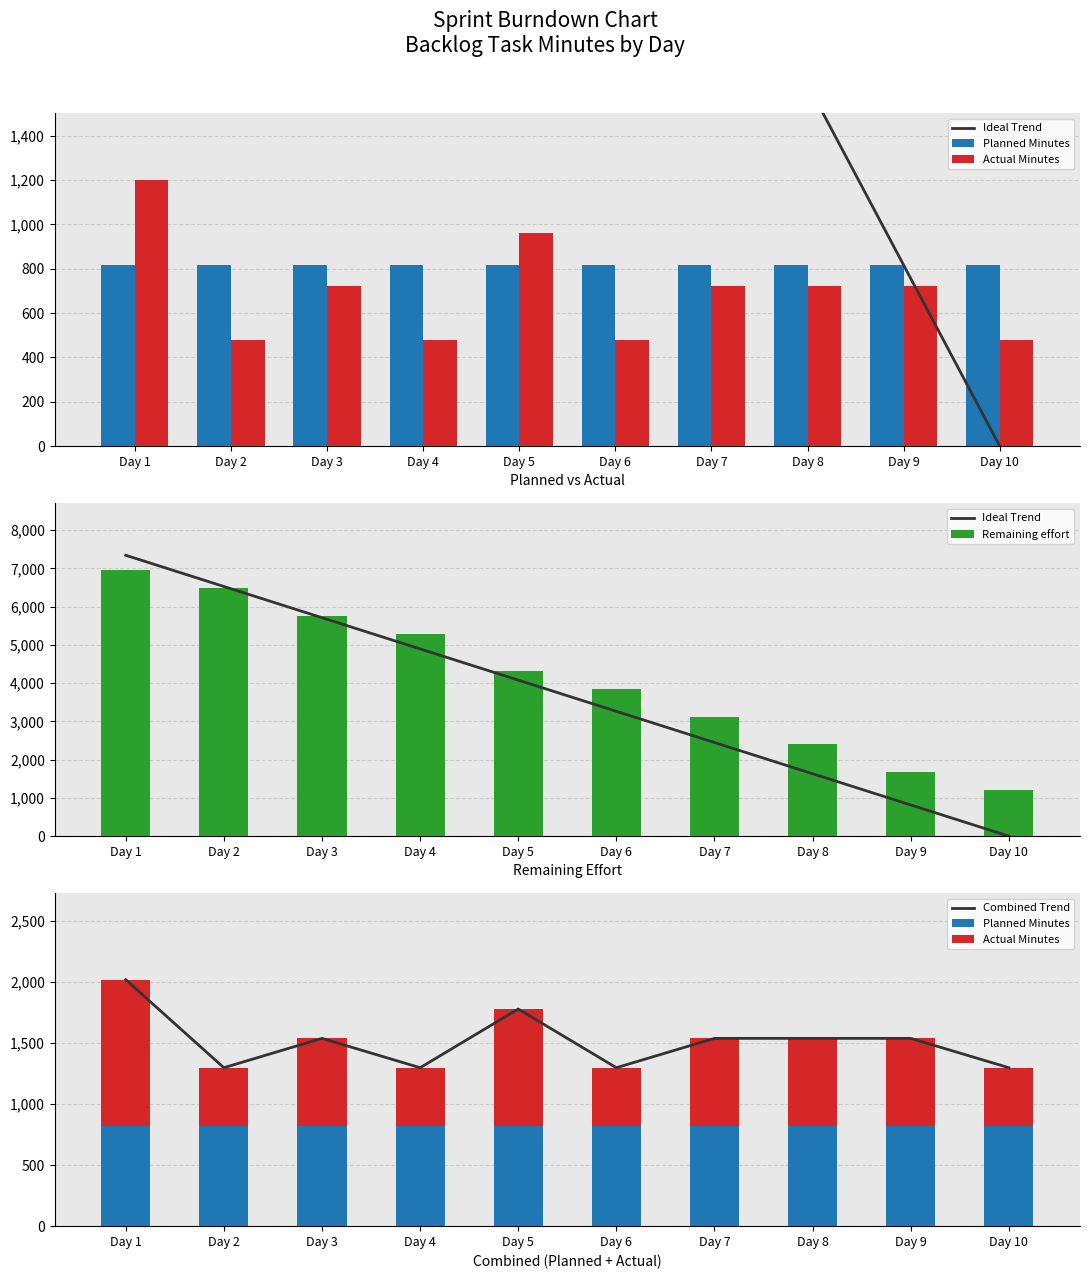

What is the sum of all Combined Trend values?

15120